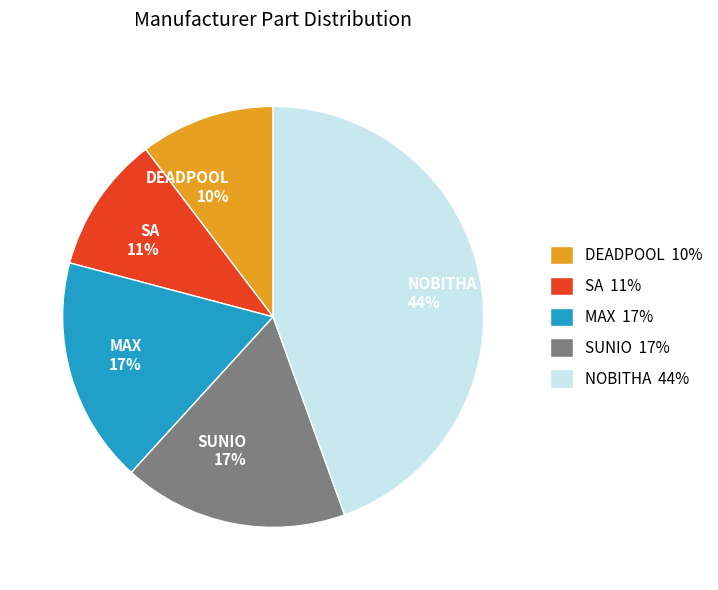

The MAX slice represents 17% of the pie. True or false?

True